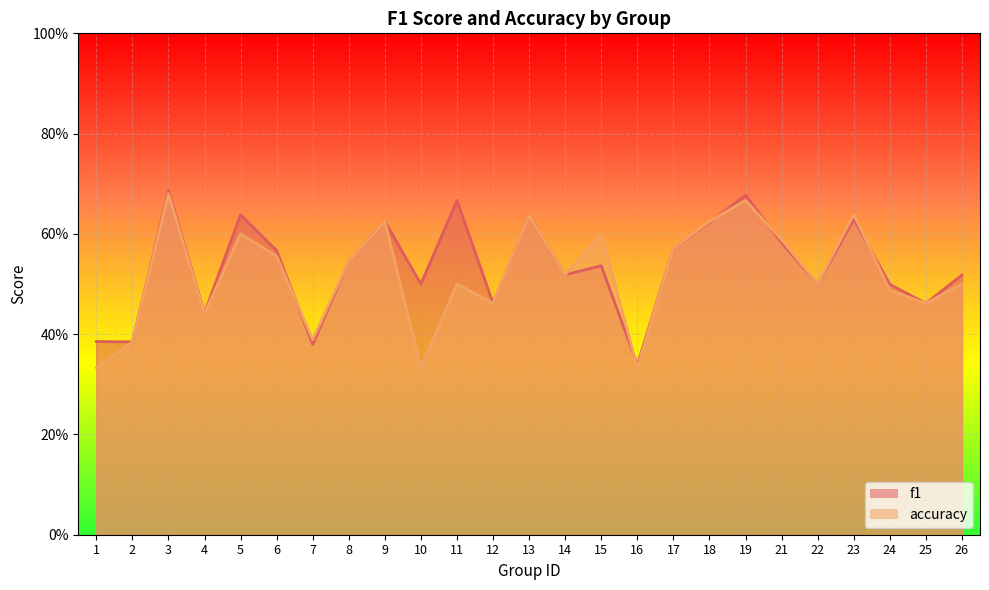

What are all the series names shown in the legend?

f1, accuracy